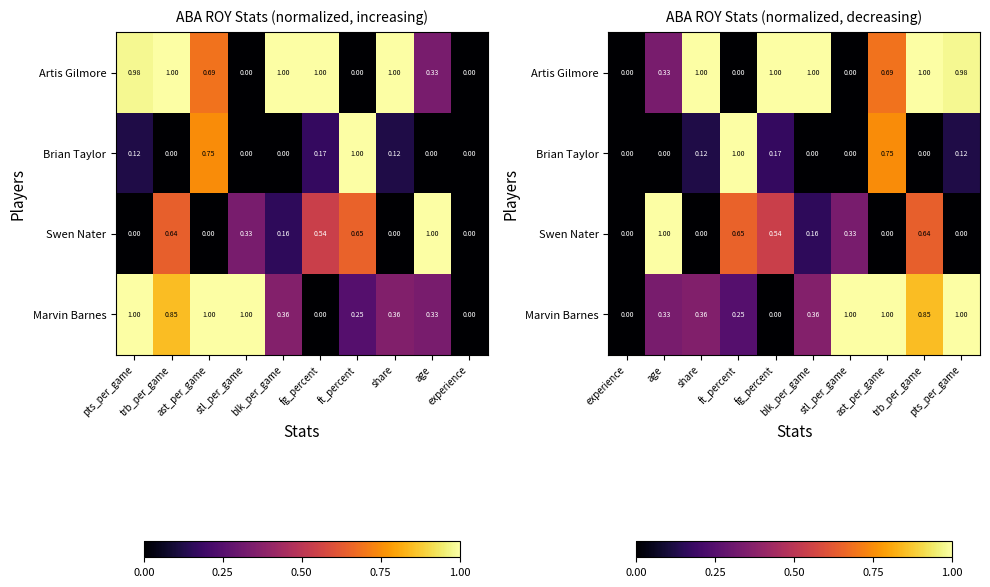

Between fg_percent and stl_per_game, which series saw the biggest shift?

Artis Gilmore